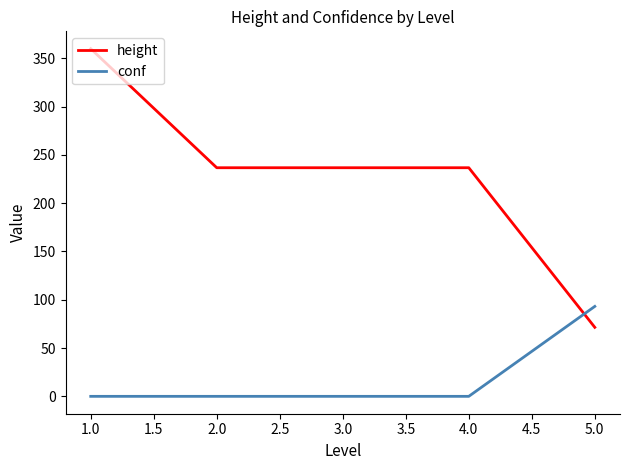

How many times do conf and height cross each other?

1